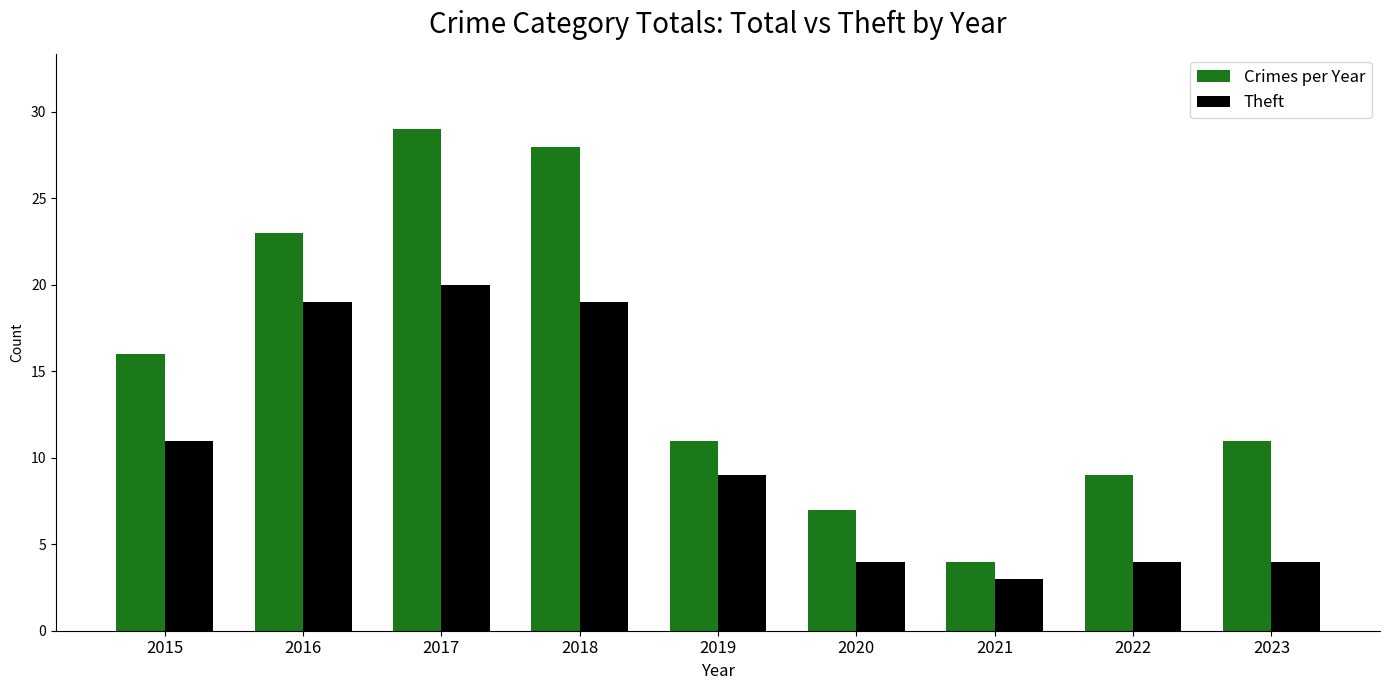

Reading left to right, list all the values displayed in this chart.

Crimes per Year: 2015=16	2016=23	2017=29	2018=28	2019=11	2020=7	2021=4	2022=9	2023=11
Theft: 2015=11	2016=19	2017=20	2018=19	2019=9	2020=4	2021=3	2022=4	2023=4